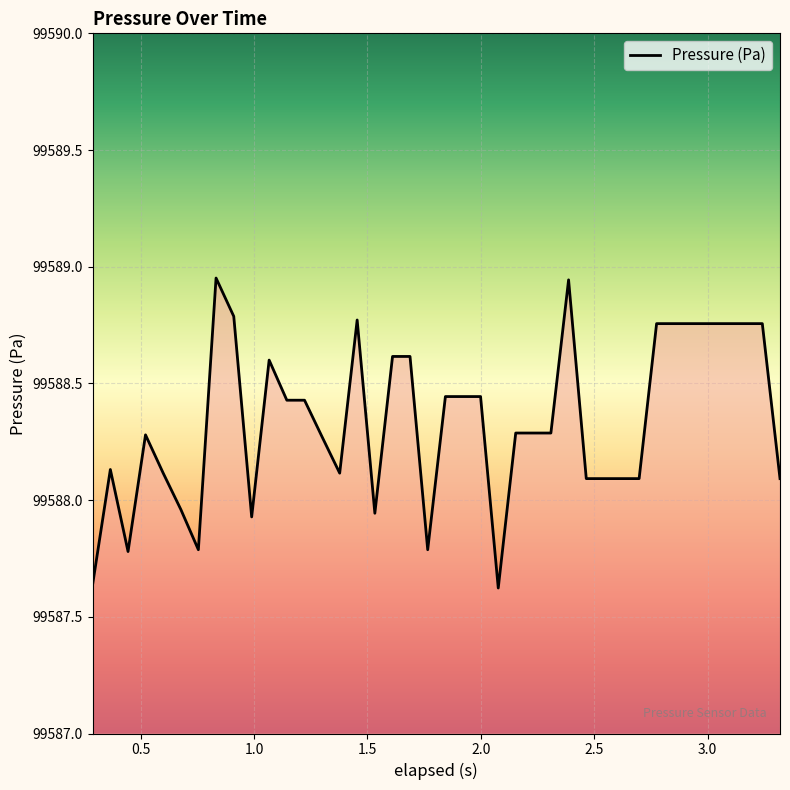

What is the difference between the maximum and minimum values?

1.3